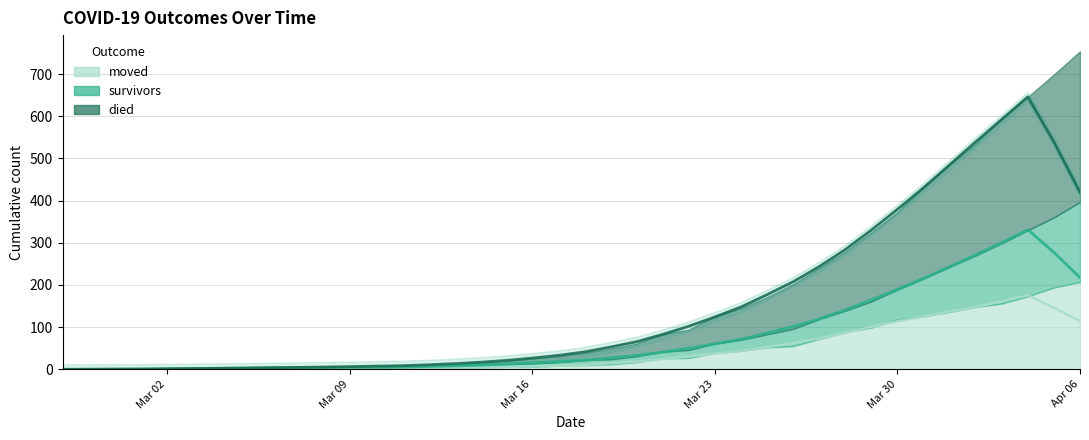

What are all the series names shown in the legend?

survivors, died, moved